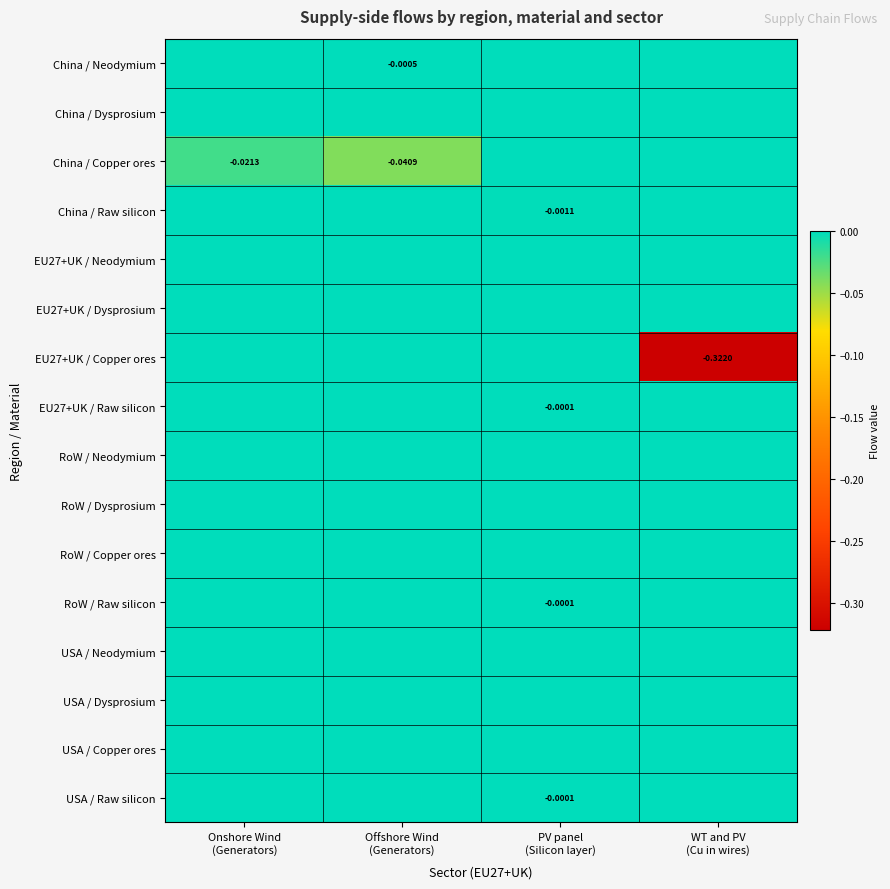

Which label corresponds to the smallest value in the chart?

WT and PV
(Cu in wires)